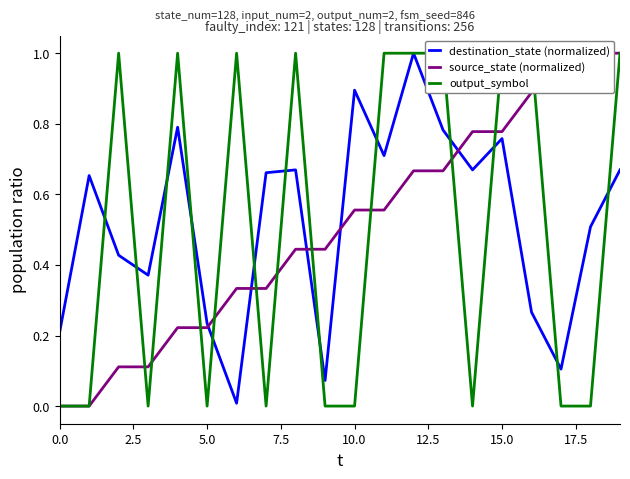

Reading left to right, transcribe all the data shown in this chart.

destination_state (normalized): 0.2	0.7	0.4	0.4	0.8	0.2	0.0	0.7	0.7	0.1	0.9	0.7	1.0	0.8	0.7	0.8	0.3	0.1	0.5	0.7
source_state (normalized): 0.0	0.0	0.1	0.1	0.2	0.2	0.3	0.3	0.4	0.4	0.6	0.6	0.7	0.7	0.8	0.8	0.9	0.9	1.0	1.0
output_symbol: 0.0	0.0	1.0	0.0	1.0	0.0	1.0	0.0	1.0	0.0	0.0	1.0	1.0	1.0	0.0	1.0	1.0	0.0	0.0	1.0